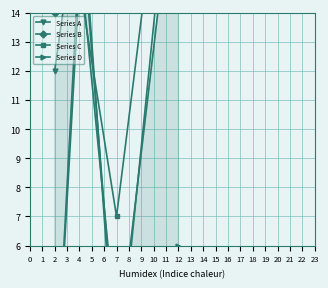

Reading left to right, list all the values displayed in this chart.

Series A: 20	2	18	12
Series B: 22	1	19	14
Series C: 24	7	15	0
Series D: 6	3	16	0